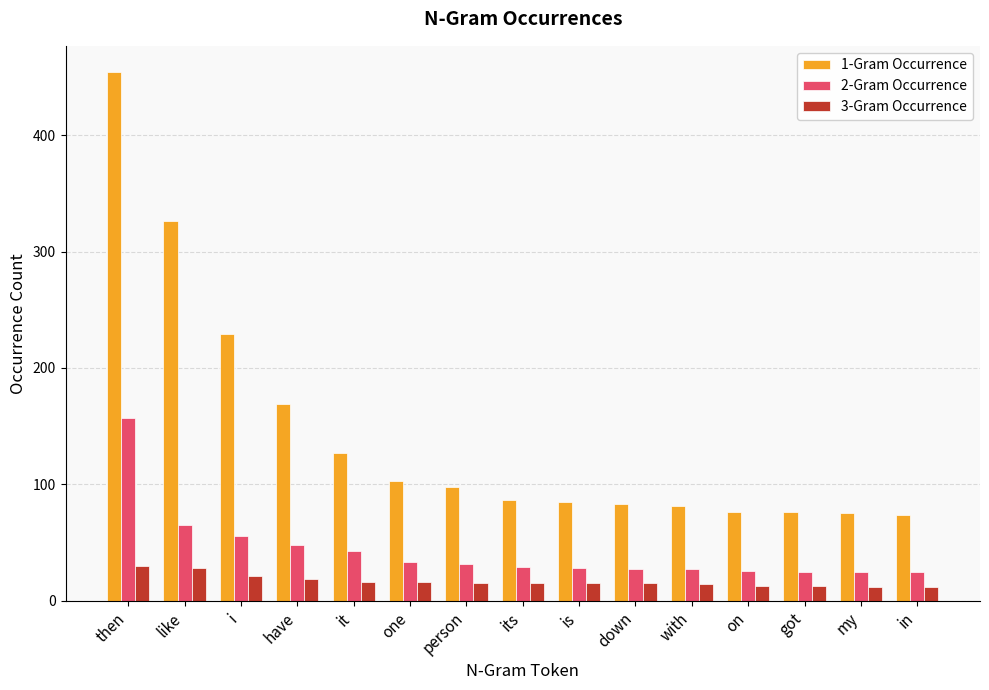

Read the 2-Gram Occurrence value at it, to the nearest 50.

50